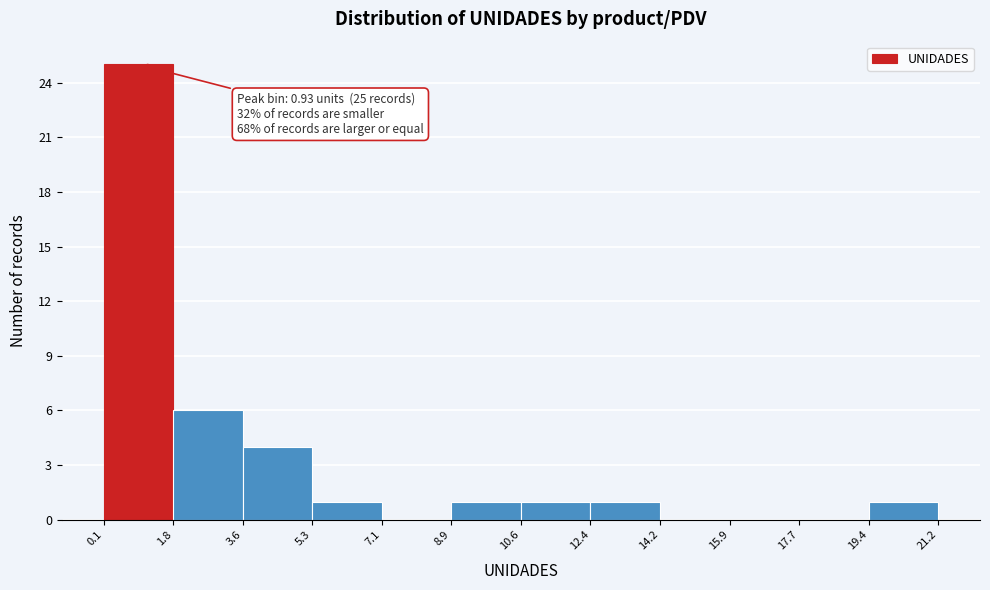

Which range on the x-axis has the tallest bar?

0.1 to 1.8